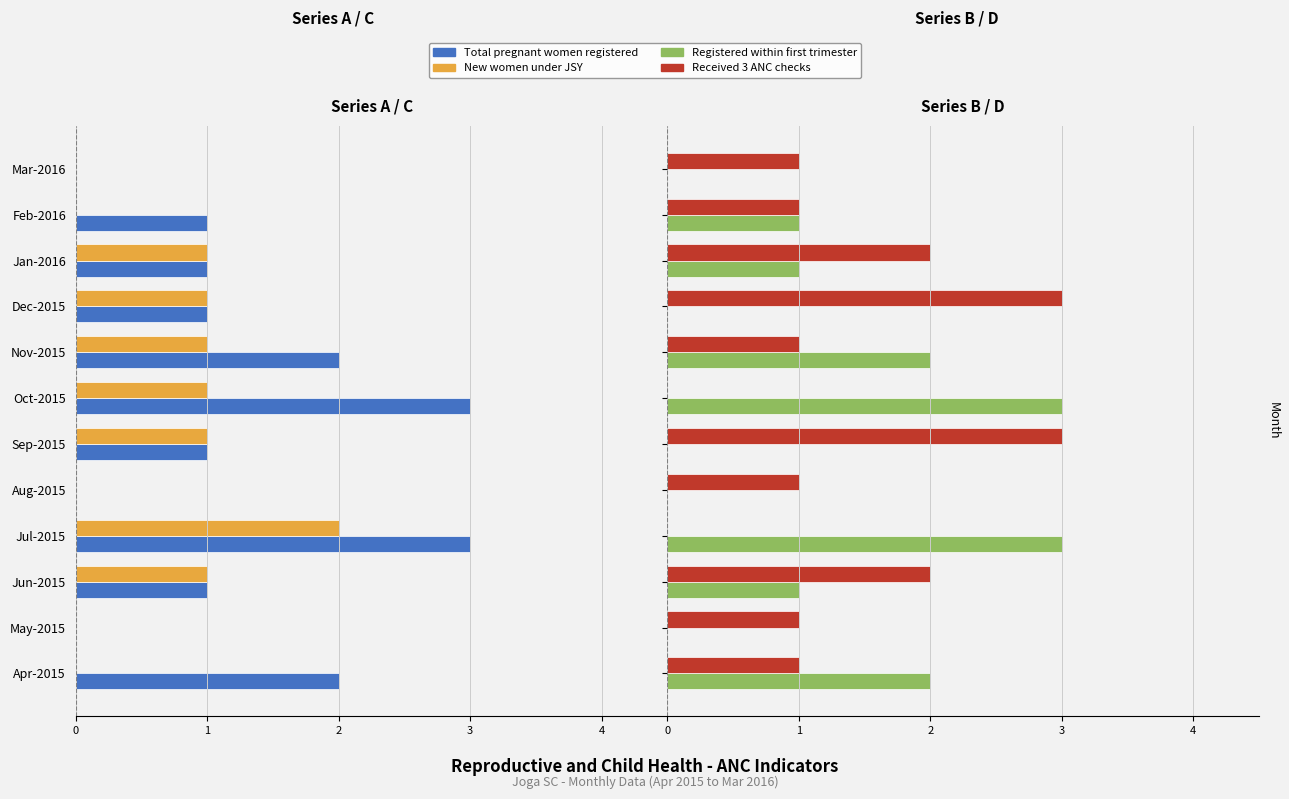

Which series has the widest spread of values?

Total pregnant women registered